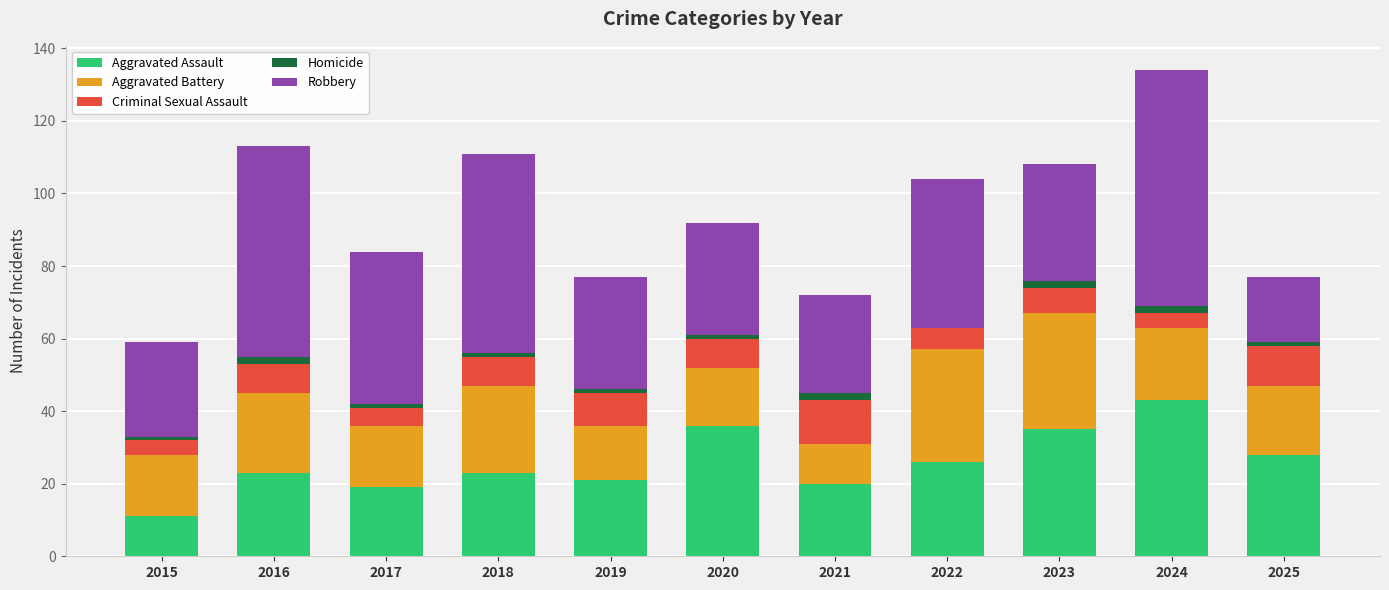

The value of Aggravated Assault at 2019 is 5. True or false?

False